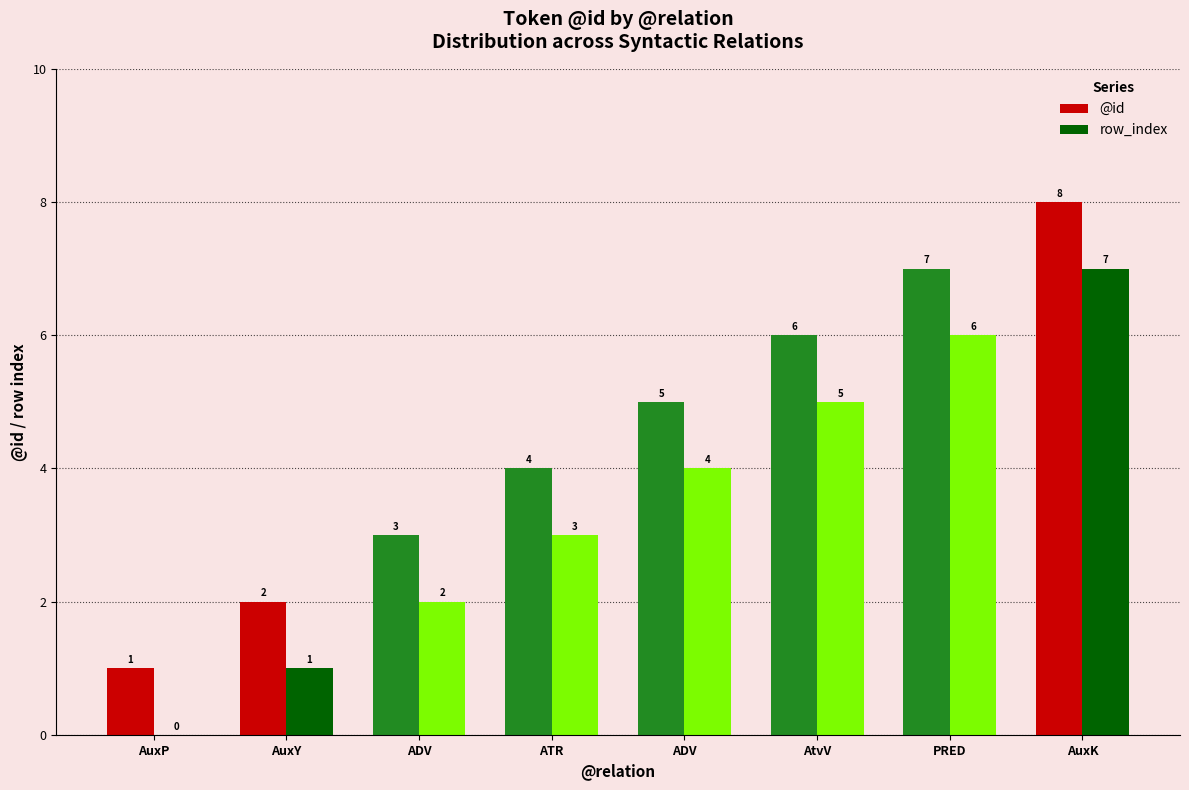

How many series are shown in this chart?

2